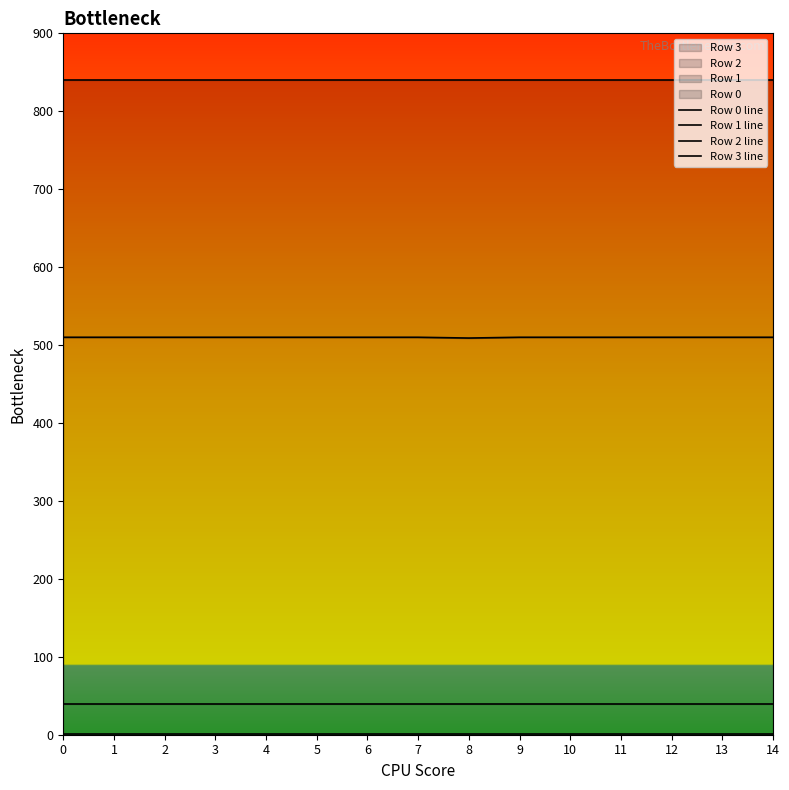

Between 10 and 13, which is larger?

10